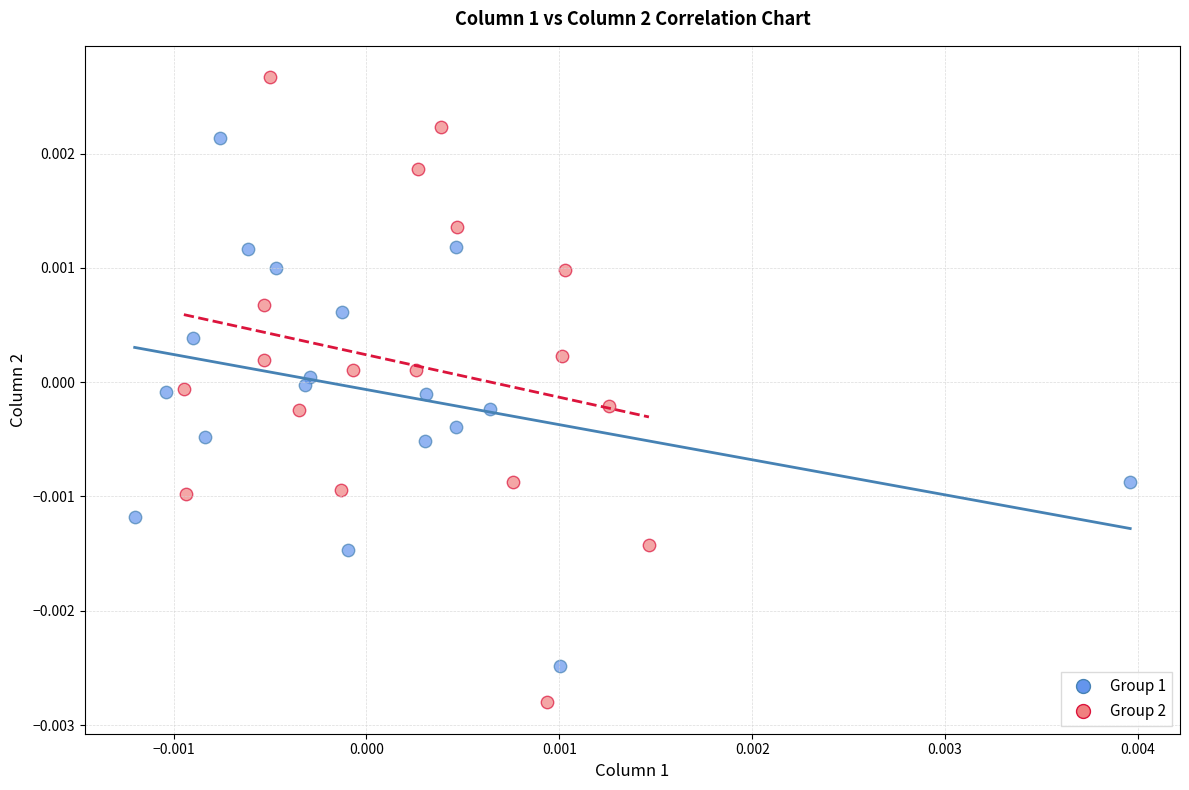

Which series has the largest Y range (max minus min)?

Group 2